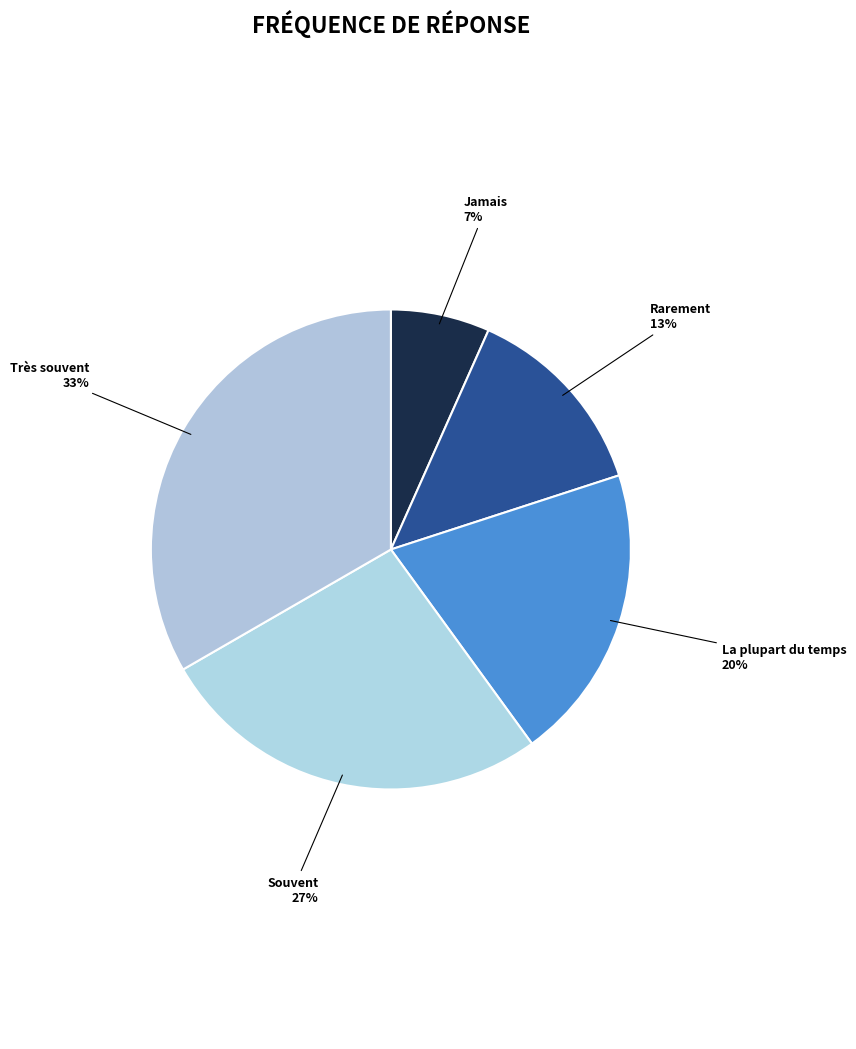

Is the sum of Souvent and Très souvent greater than half?

Yes